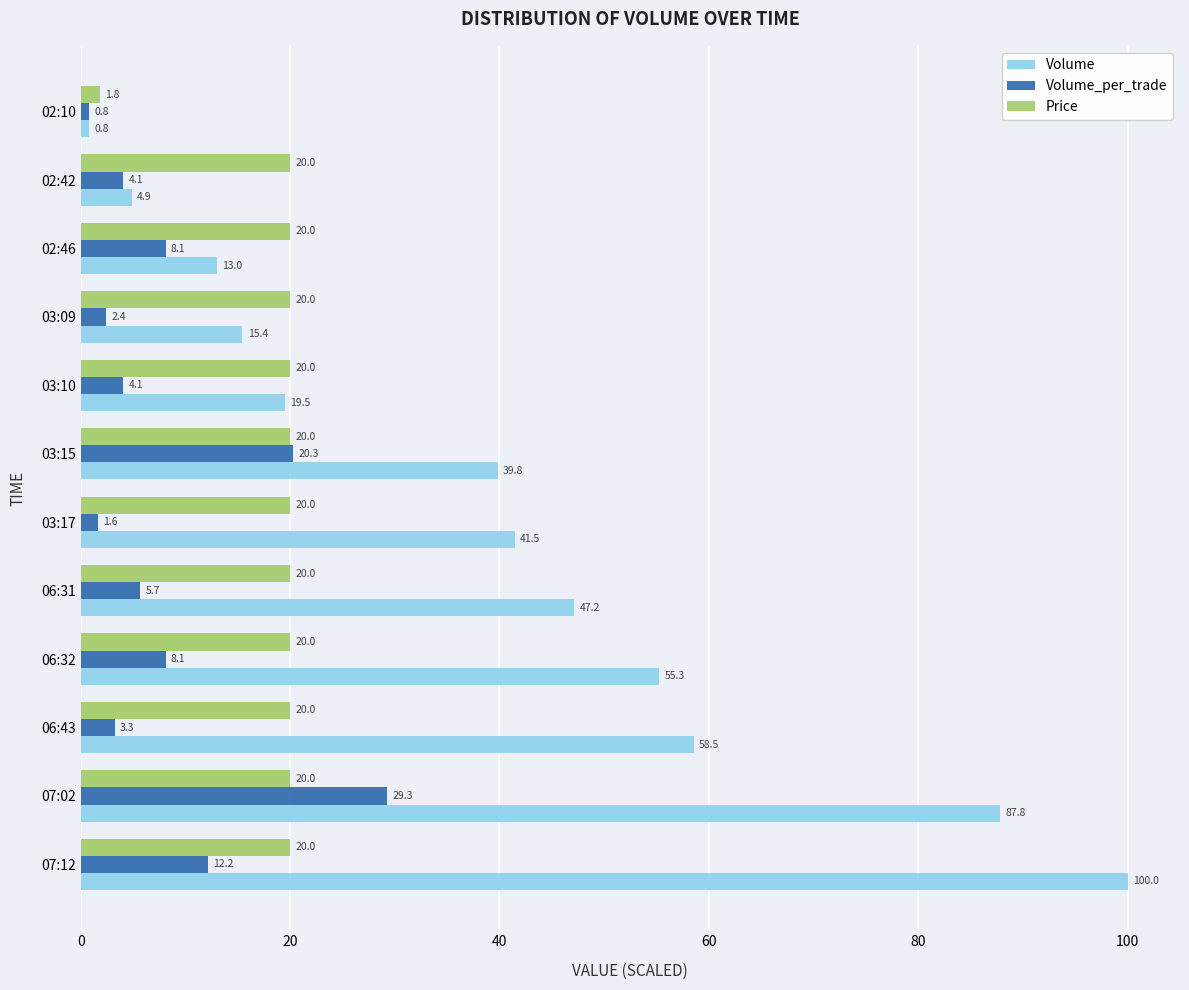

Is the value of Volume_per_trade at 03:15 greater than the value of Volume at 07:12?

No